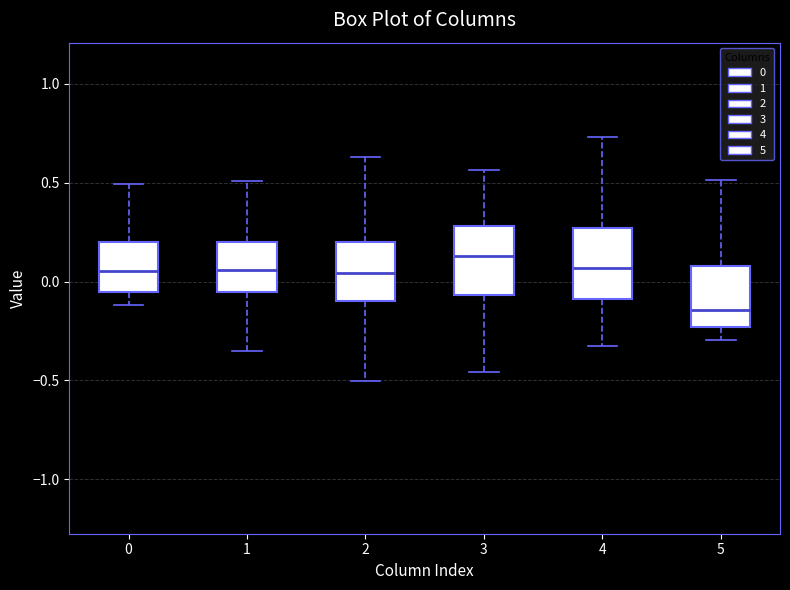

Which box's median line is the lowest?

5